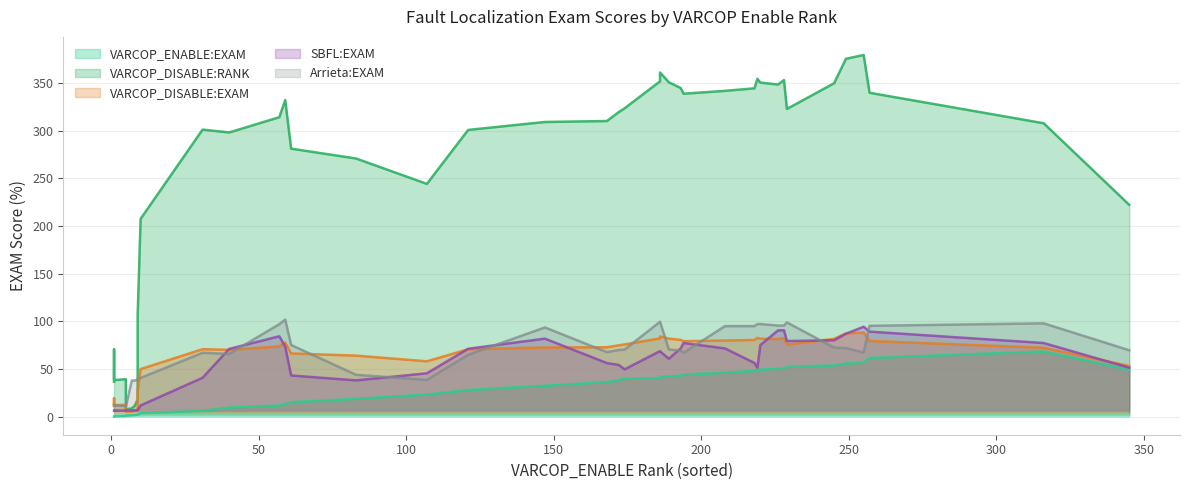

Between which two adjacent categories do VARCOP_DISABLE:EXAM and SBFL:EXAM first intersect?

0 and 1